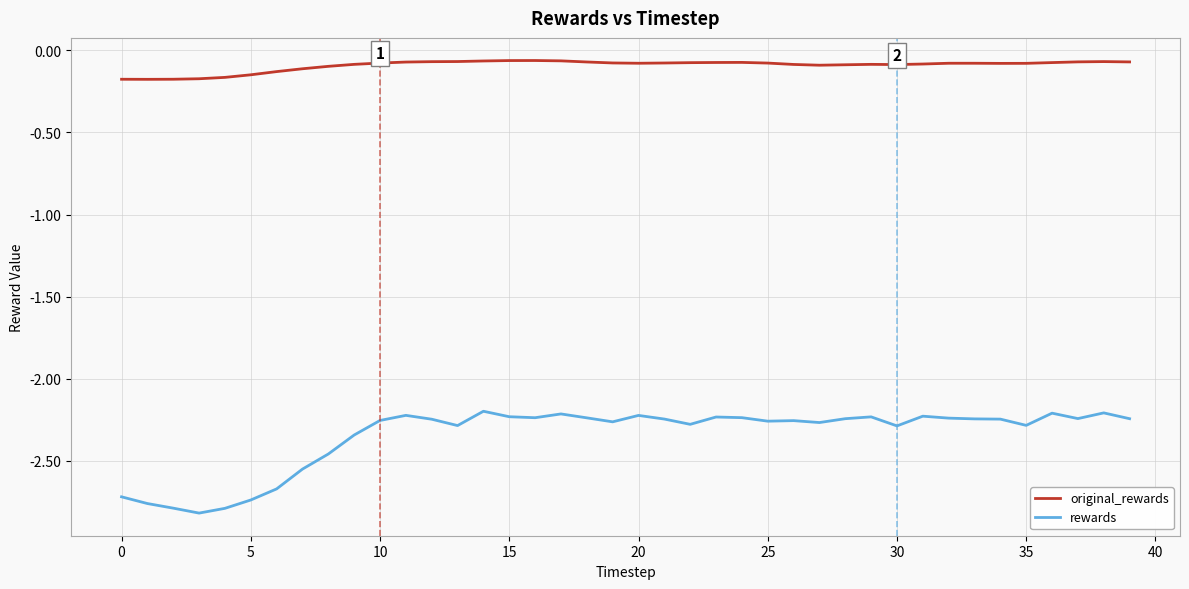

Which series has the largest range (max minus min)?

rewards